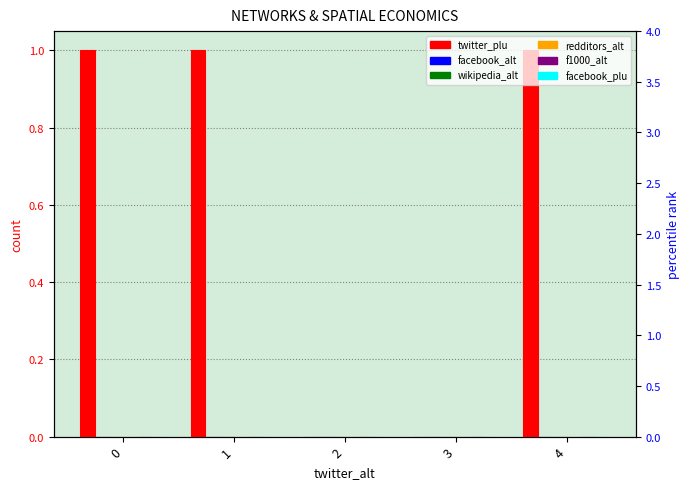

What is the greatest value displayed?

1